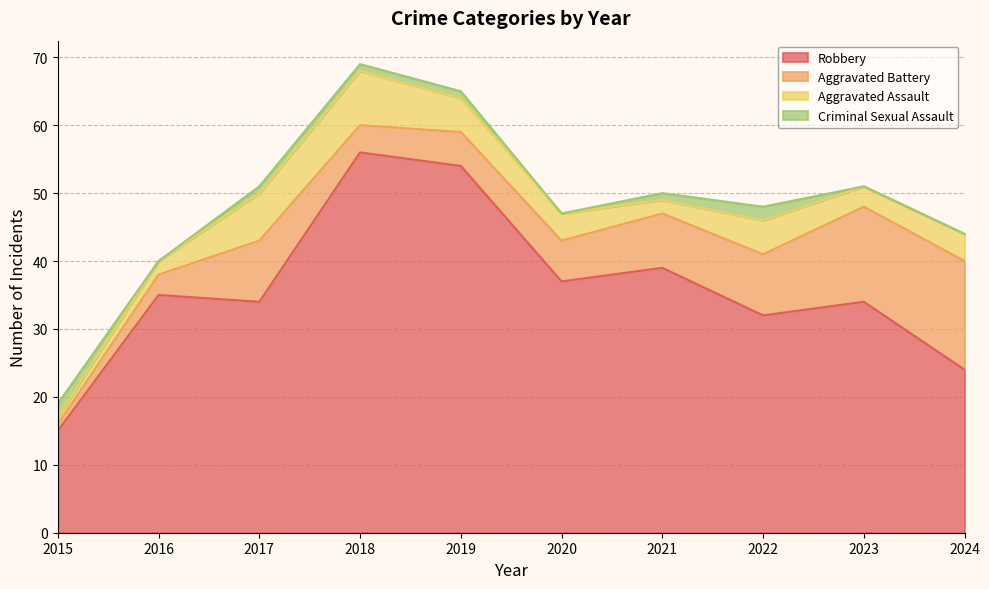

How many values in the Aggravated Battery series exceed 8?

4